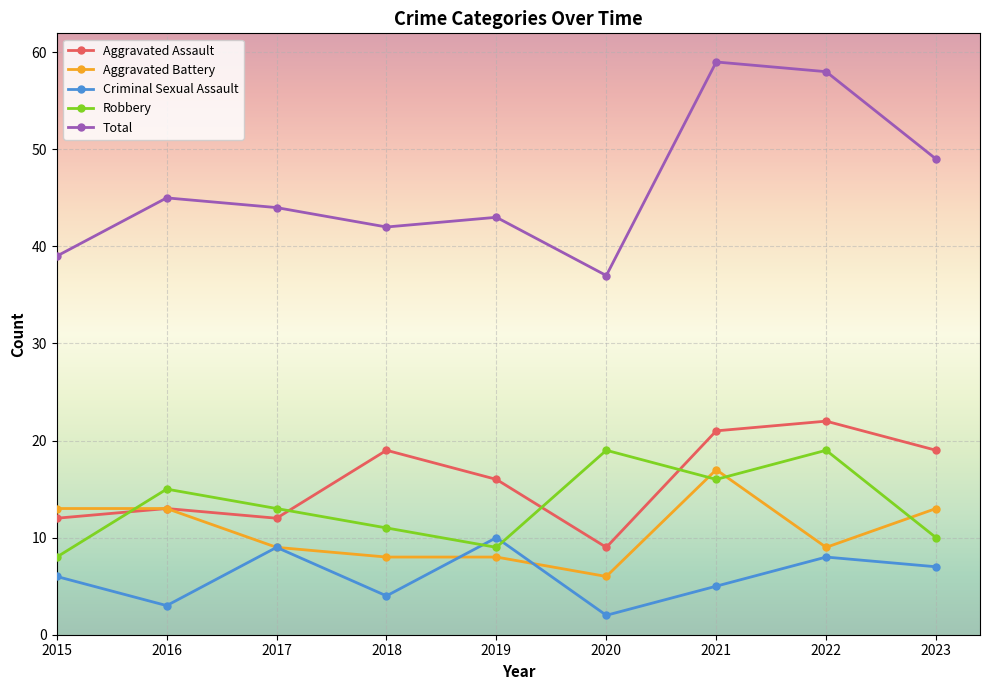

Count the number of categories in the chart.

9